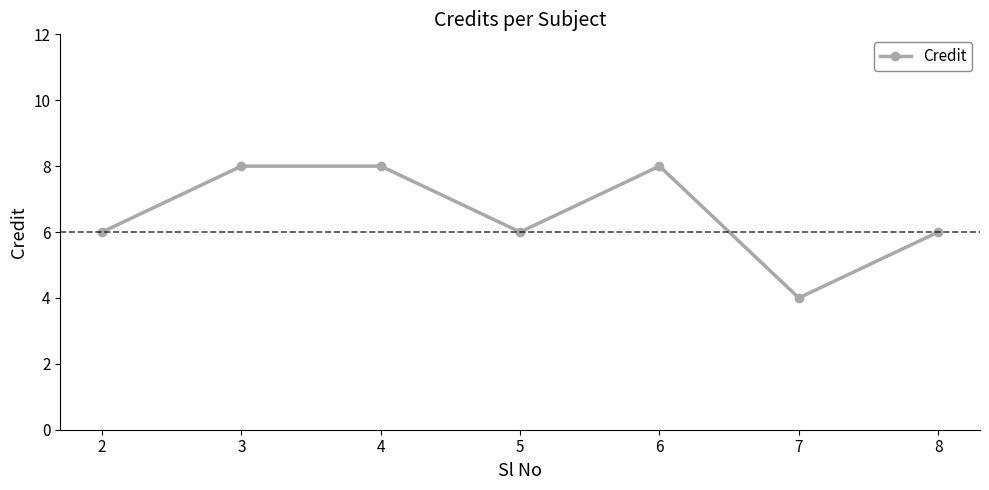

What is the maximum value shown in the chart?

8